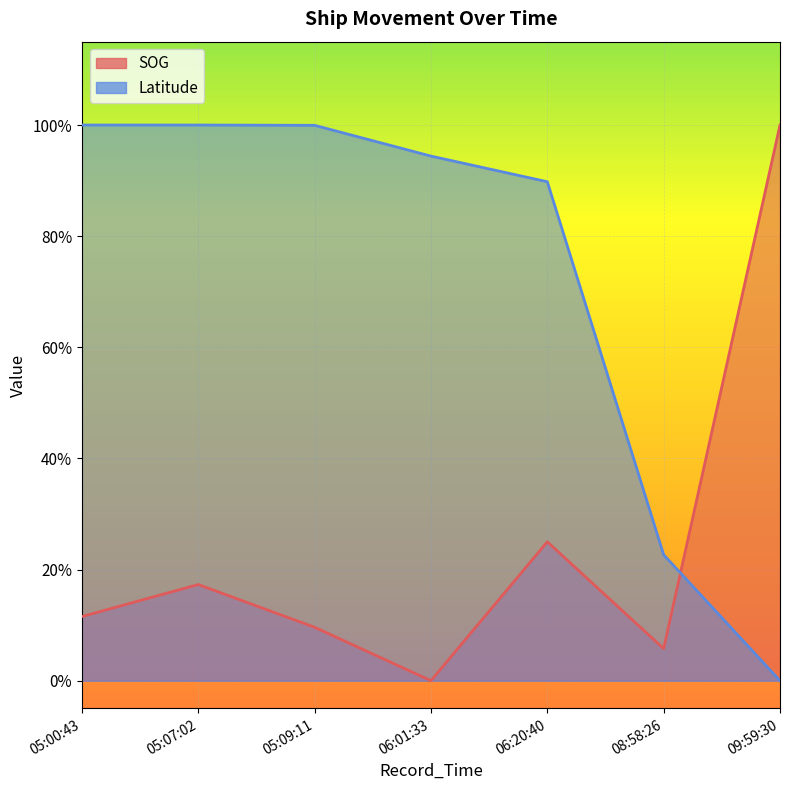

What are all the series names shown in the legend?

SOG, Latitude